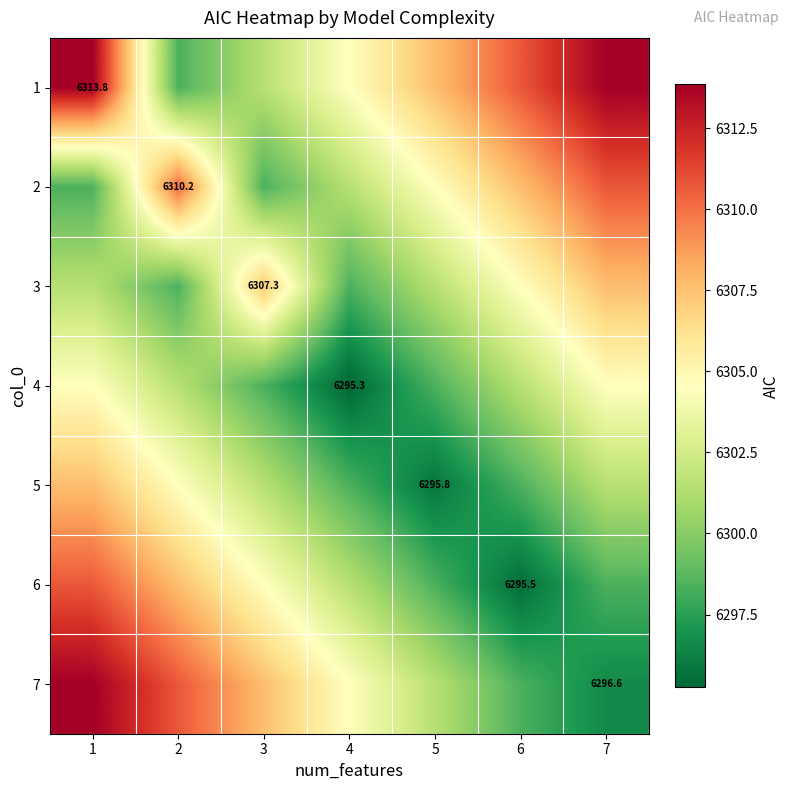

What is the average value of the 3 series?

6302.7